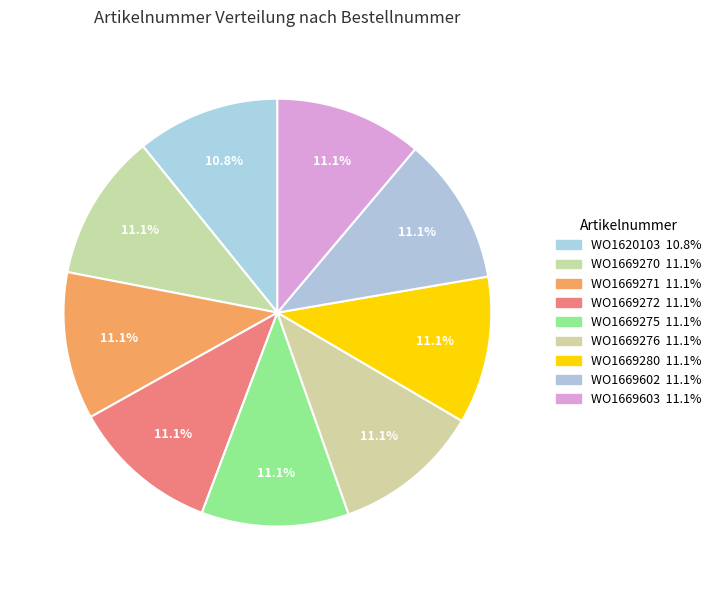

What percentage is the WO1669271 slice, to the nearest percent?

11%